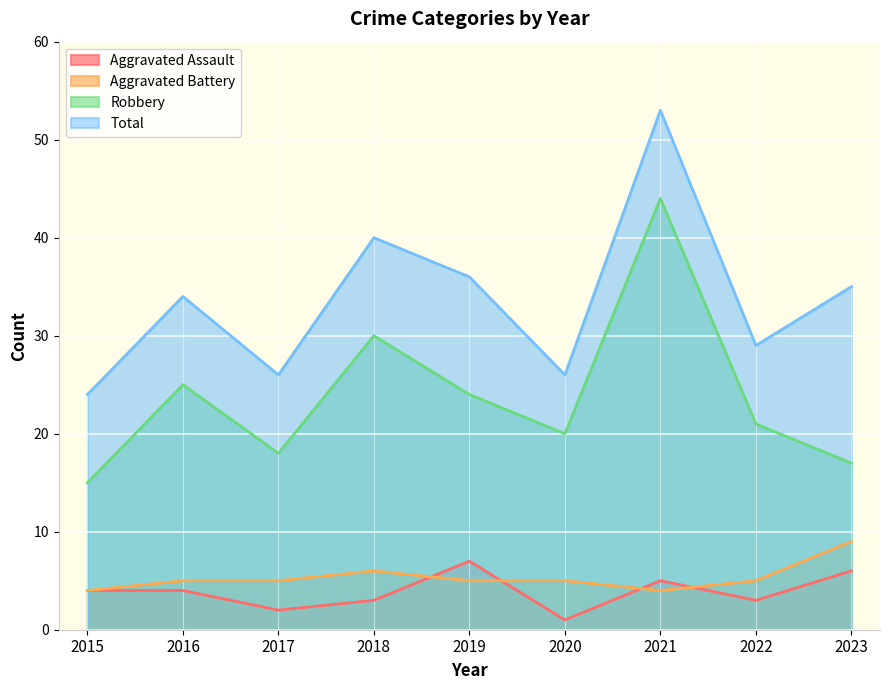

True or false: Aggravated Assault and Total intersect in this chart.

False